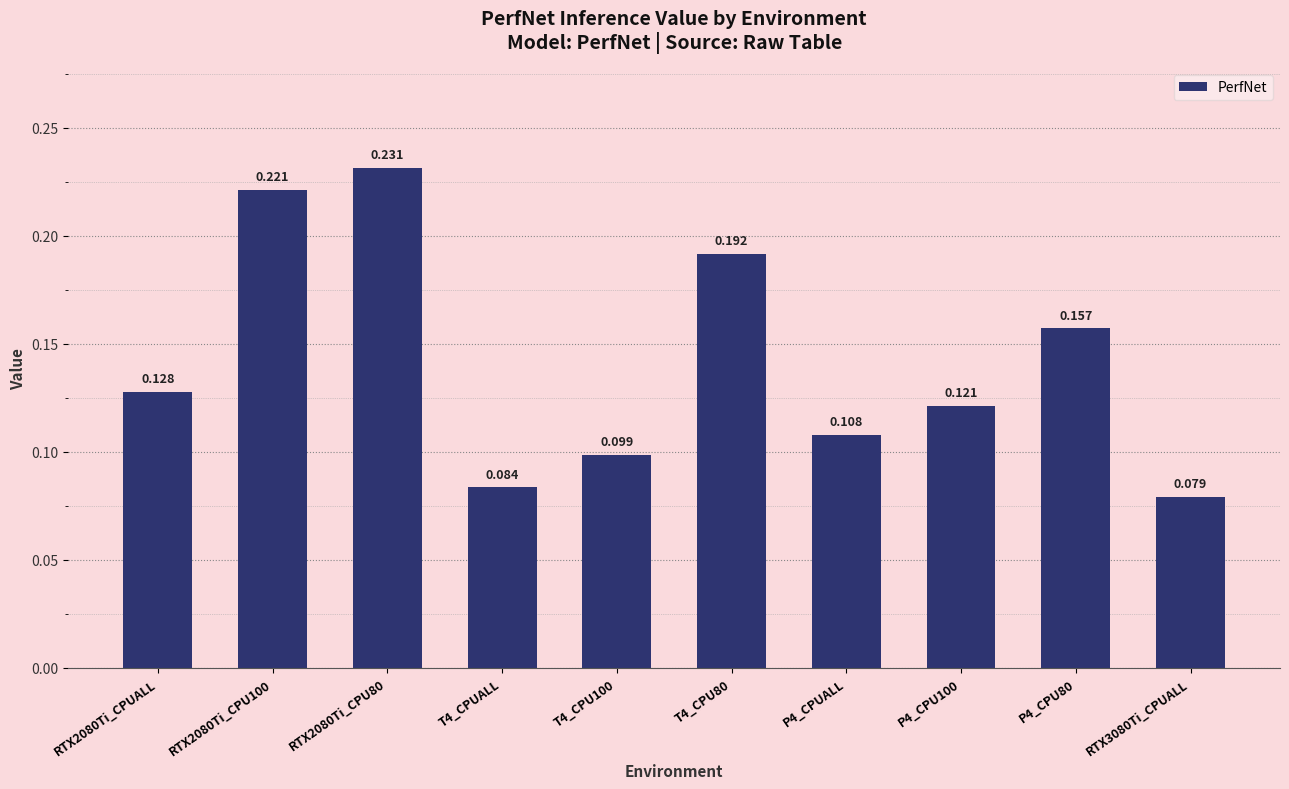

What value does the data have at T4_CPU100?

0.1